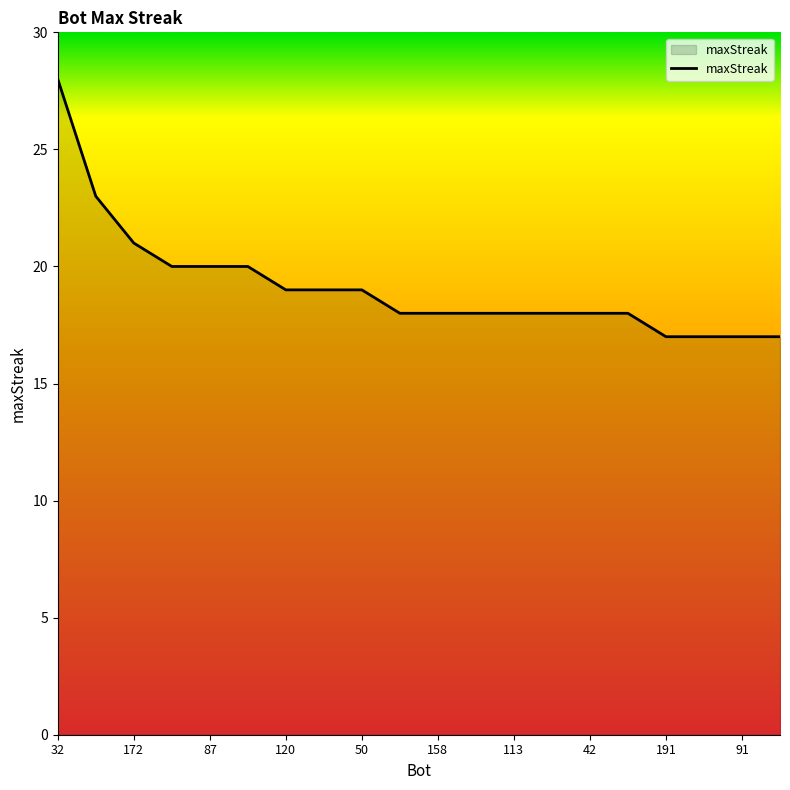

What is the smallest value displayed?

17